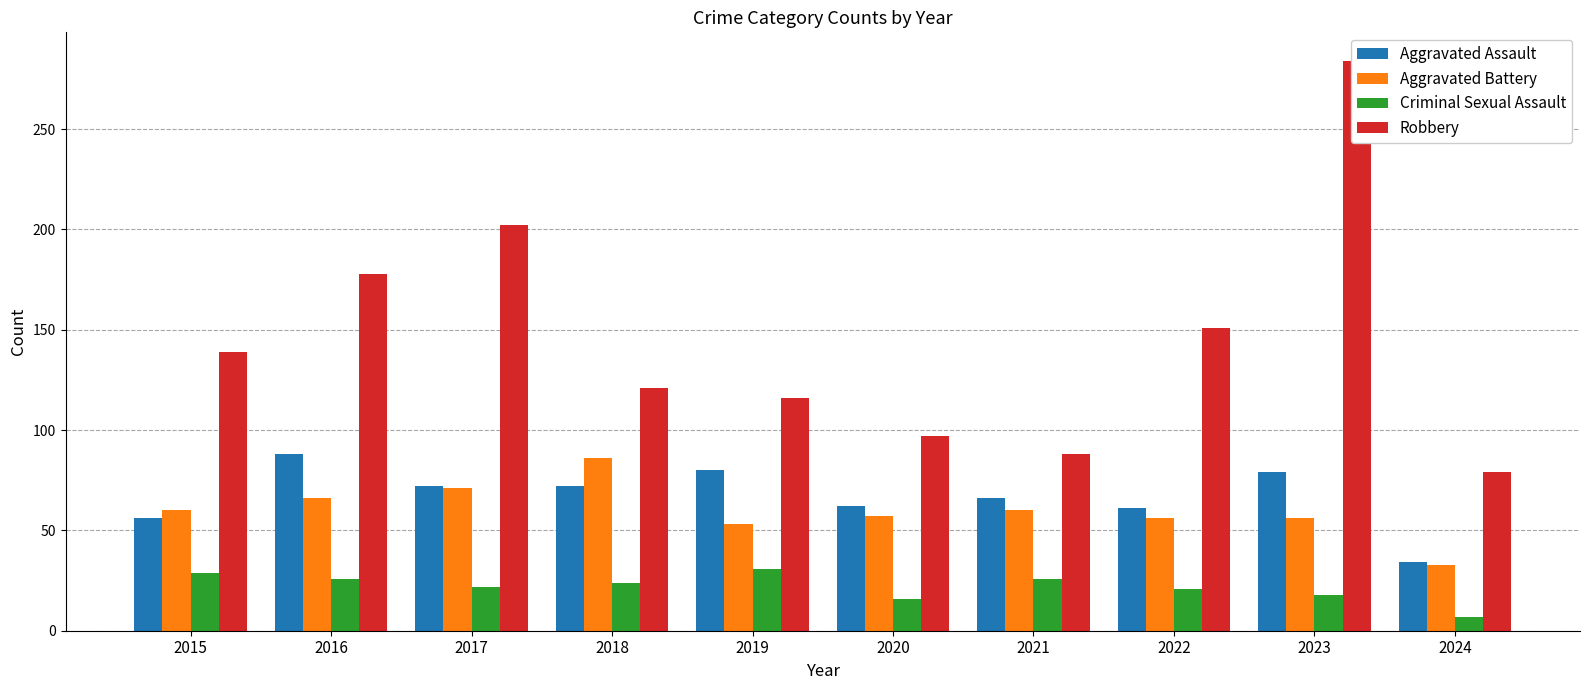

What is the value of the Robbery bar at the 4th from the left?

121